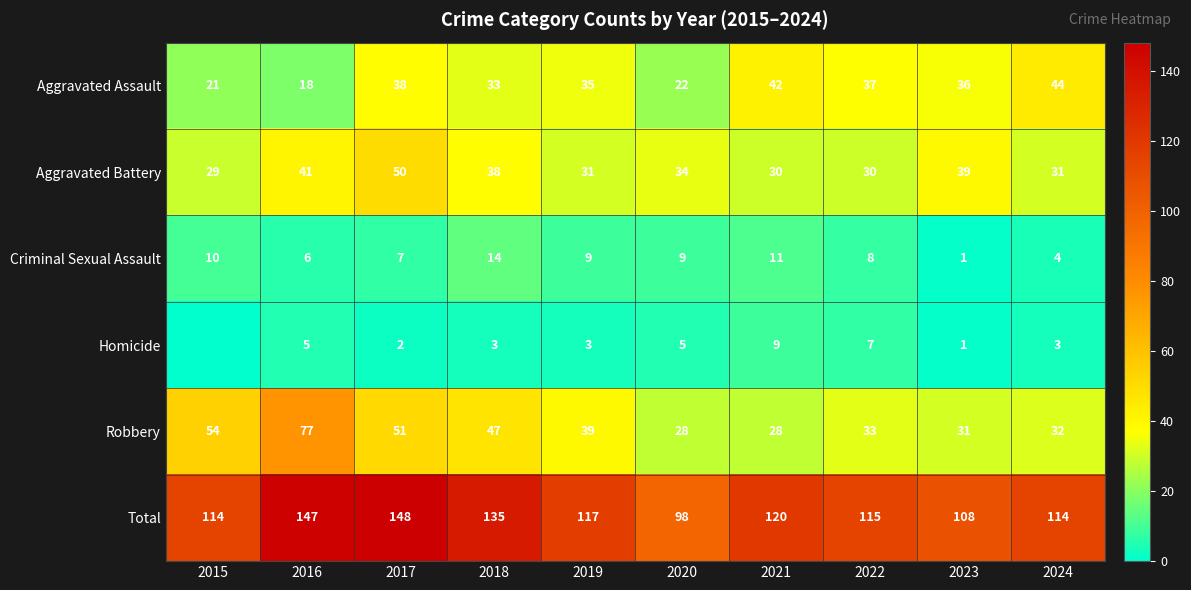

Read the Aggravated Battery value at 2021, to the nearest 5.

30